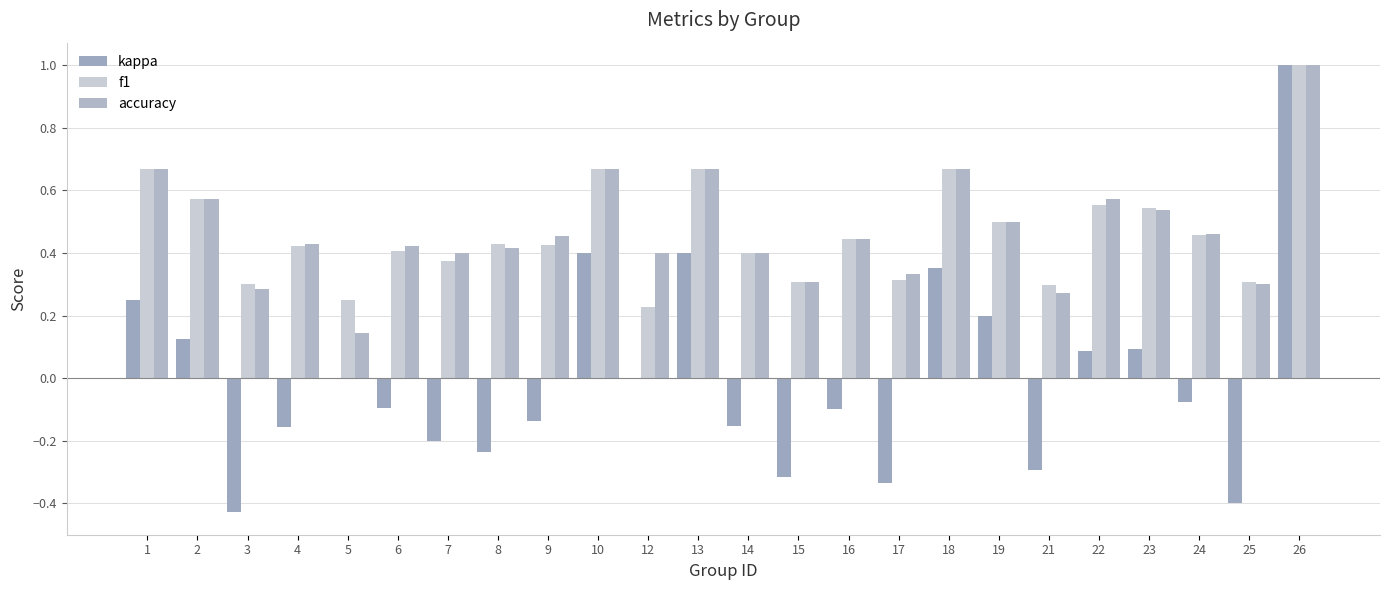

Which category has the lowest value across all series?

3